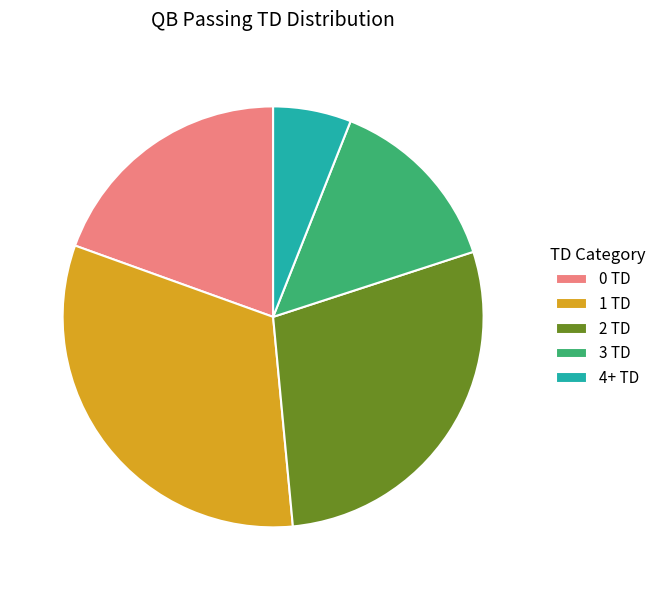

Which category has the biggest portion of the pie?

1 TD